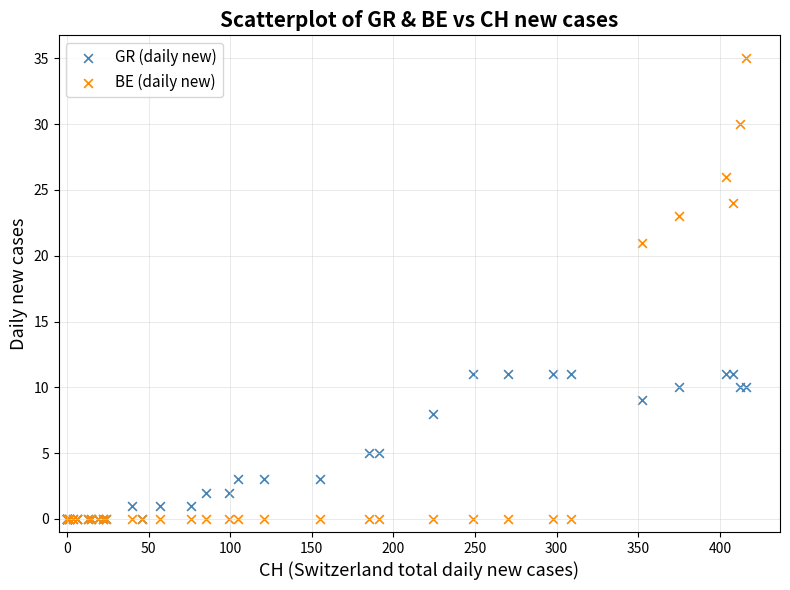

In the BE (daily new) series, what Y value is closest to 17?

21